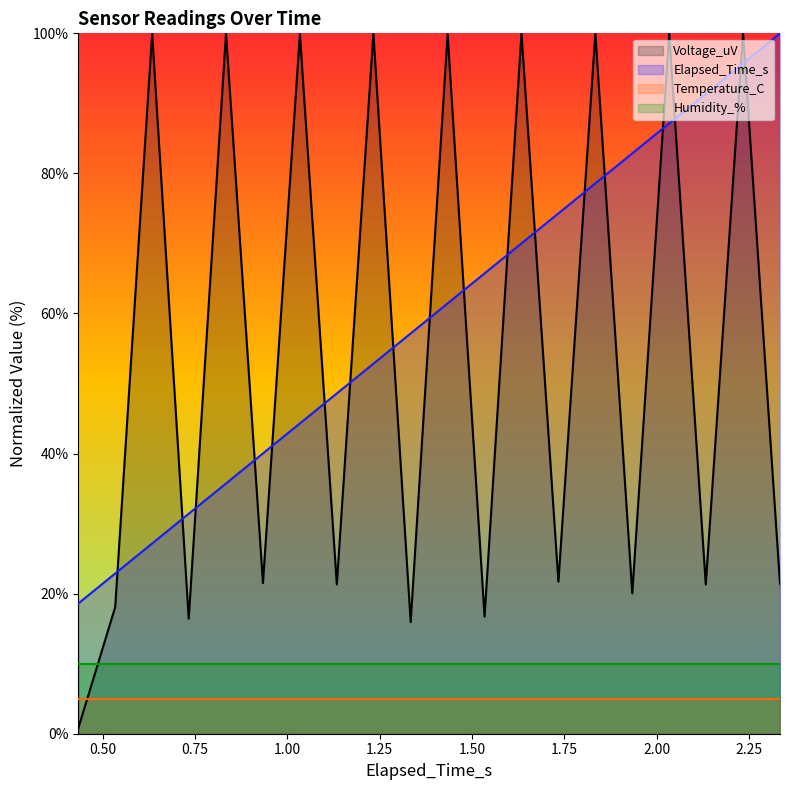

Which series has the largest total across all categories?

Elapsed_Time_s